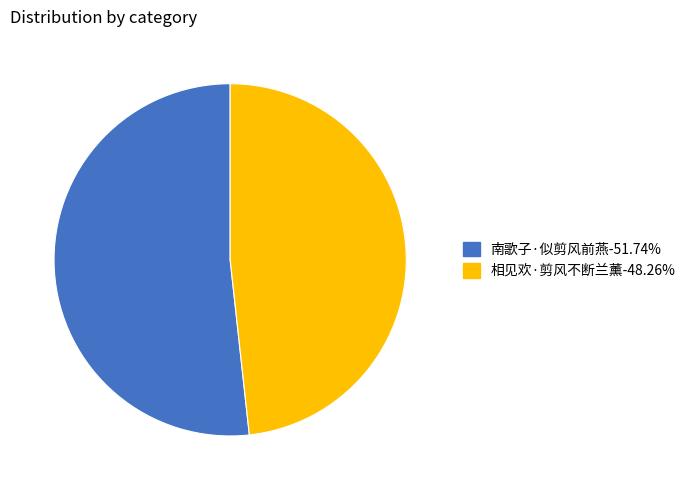

Is it true that 南歌子·似剪风前燕 is 44% of the pie?

False